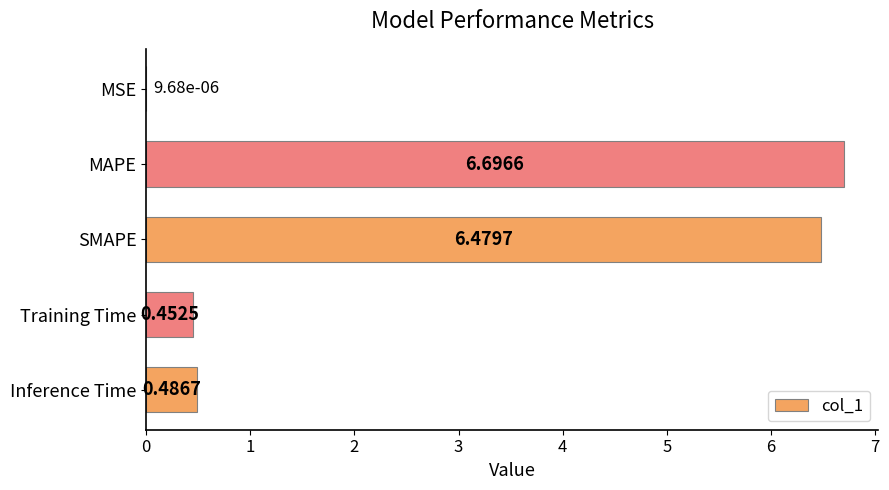

What is the sum of the values at Inference Time and SMAPE?

7.0